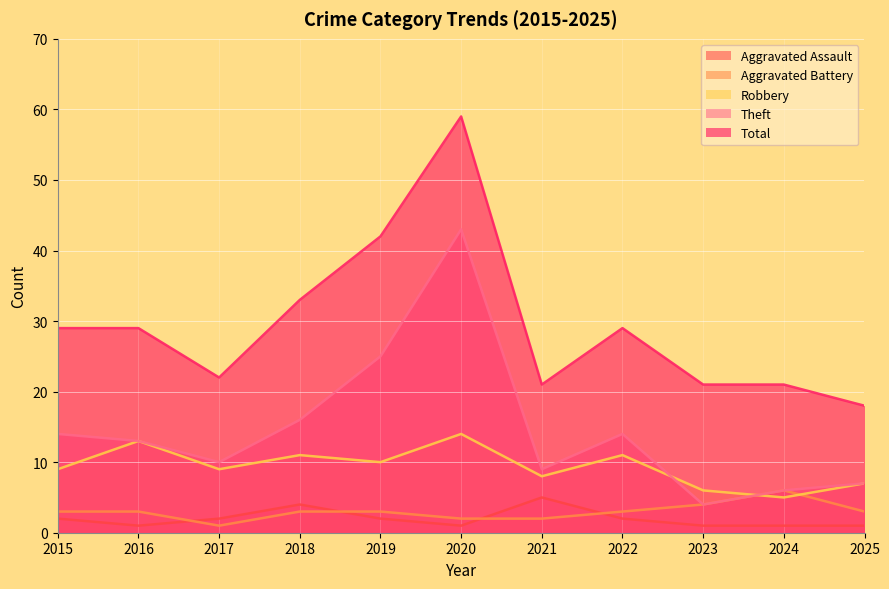

What is the minimum value shown in the chart?

1